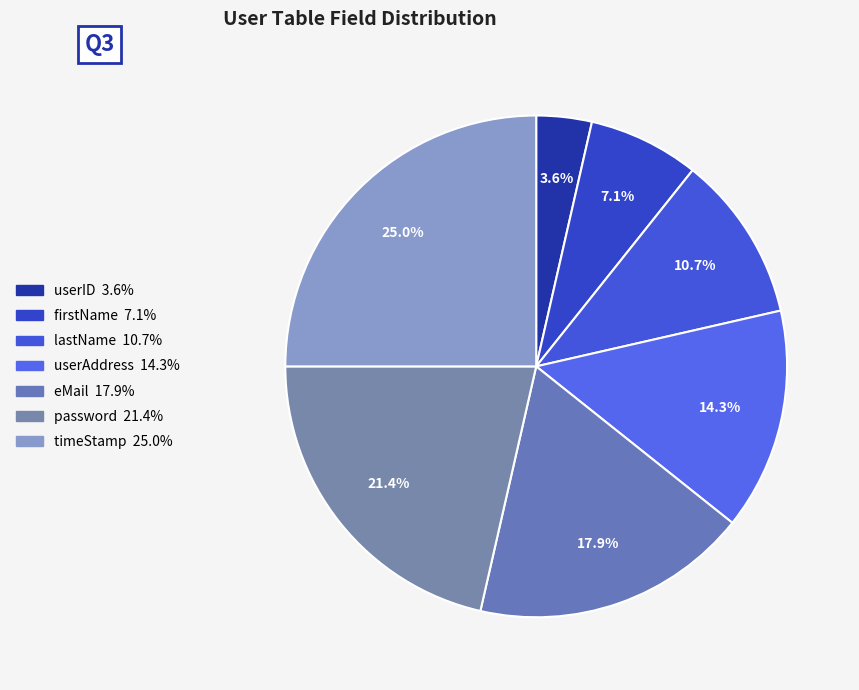

Is firstName the majority of the pie?

No